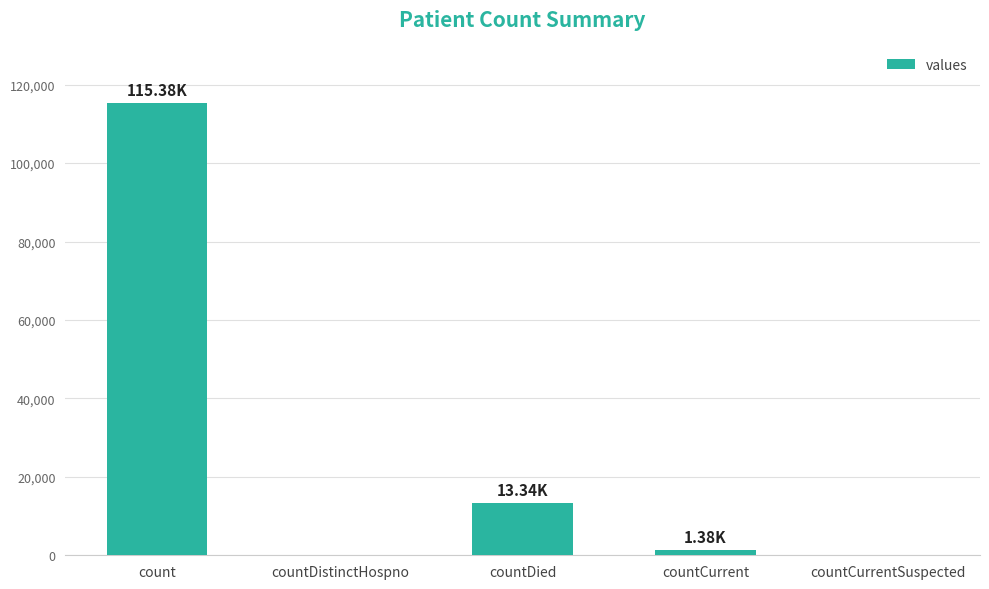

Which label corresponds to the largest value in the chart?

count